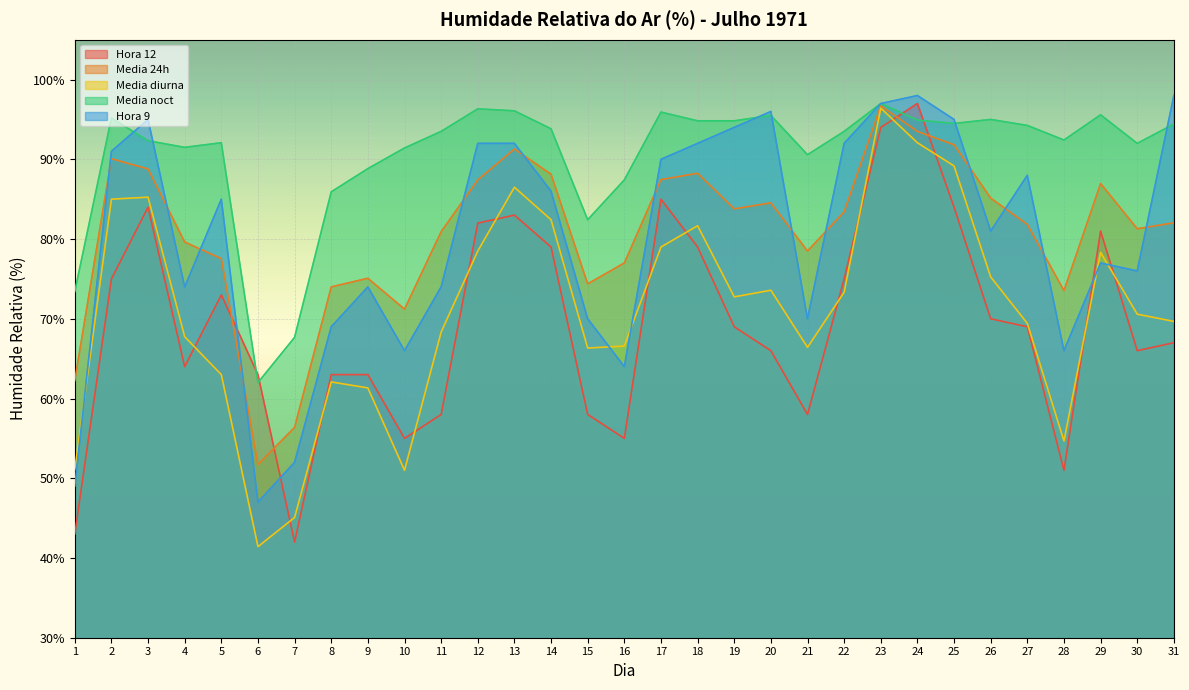

What is the difference between the maximum and minimum values in the Media diurna series?

55.0